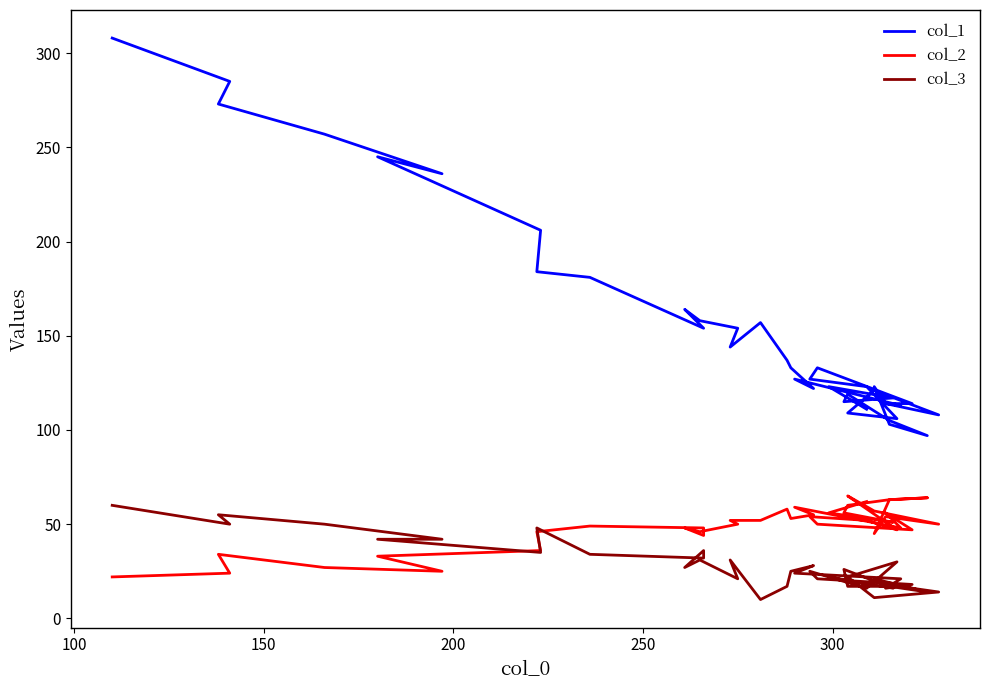

Which series has the largest range (max minus min)?

col_1